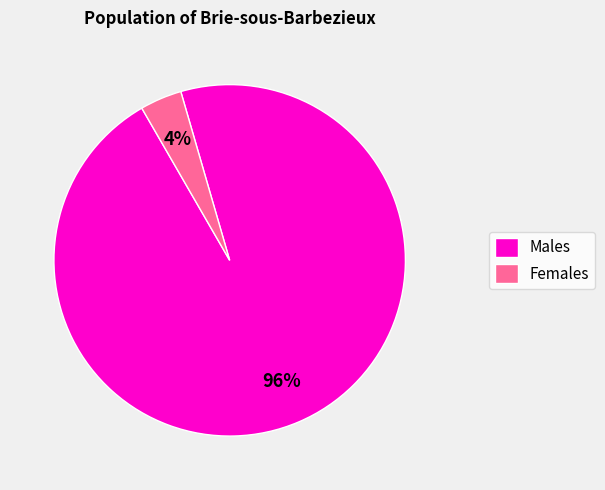

True or false: Males accounts for 90% of the total.

False